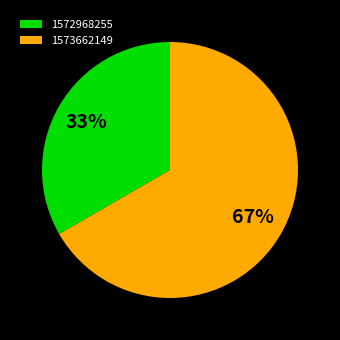

Do 1573662149 and 1572968255 together represent more than half of the pie?

Yes